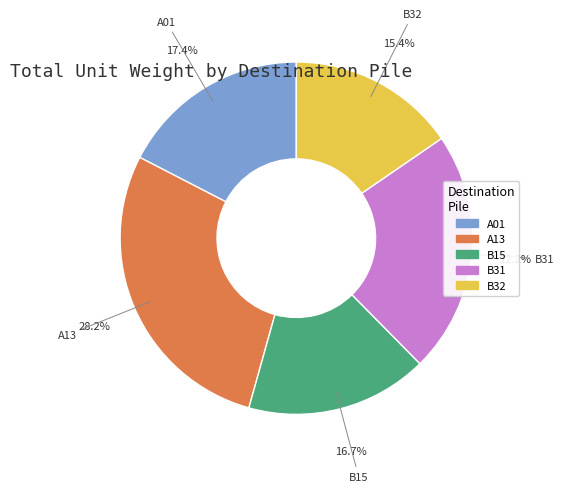

How many slices are in this pie chart?

5